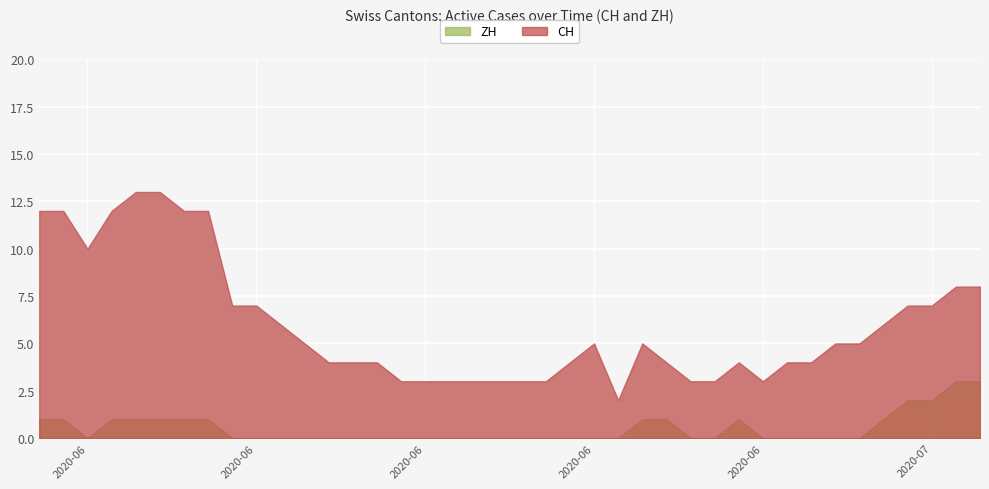

What position from the right is 2020-06-21?

19